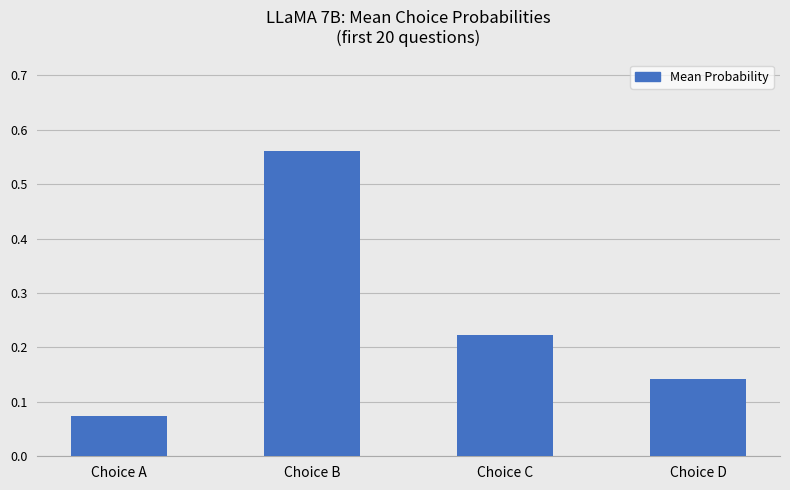

What is the sum of all values?

1.0